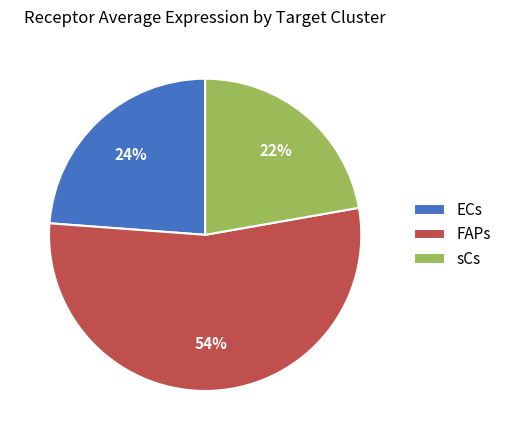

How many segments does this pie chart have?

3